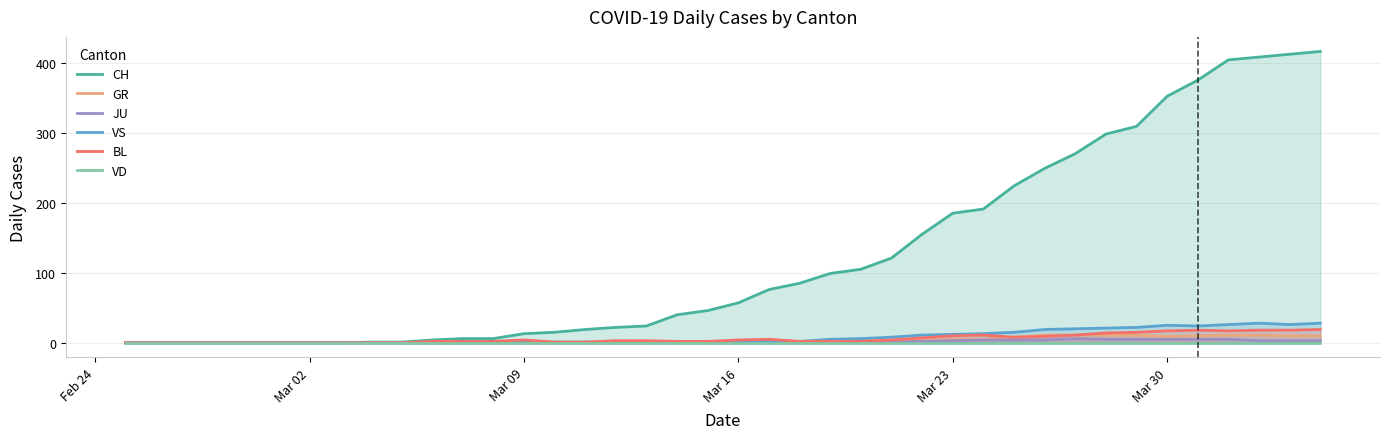

Reading right to left, what are all the values shown in this chart?

CH: 416	412	408	404	375	352	309	298	270	249	224	191	185	155	121	105	99	85	76	57	46	40	24	22	19	15	13	6	6	4	1	1	0	0	0	0	0	0	0	0
GR: 10	10	11	11	10	9	11	11	11	11	8	5	5	3	3	3	2	2	1	1	0	1	0	0	0	0	0	0	0	0	0	0	0	0	0	0	0	0	0	0
JU: 3	3	3	5	5	5	5	5	6	4	4	4	3	2	1	1	0	0	0	0	0	0	0	0	0	0	0	0	0	0	0	0	0	0	0	0	0	0	0	0
VS: 28	26	28	26	24	25	22	21	20	19	15	13	12	11	8	6	5	2	2	2	1	1	1	1	1	1	1	1	0	0	0	0	0	0	0	0	0	0	0	0
BL: 19	18	18	17	18	17	15	14	11	9	8	11	10	7	4	2	2	2	5	4	2	2	3	3	1	1	4	2	2	2	0	0	0	0	0	0	0	0	0	0
VD: 0	0	0	0	0	0	0	0	0	0	0	0	0	0	0	0	0	0	0	0	0	0	0	0	0	0	0	0	0	0	0	0	0	0	0	0	0	0	0	0